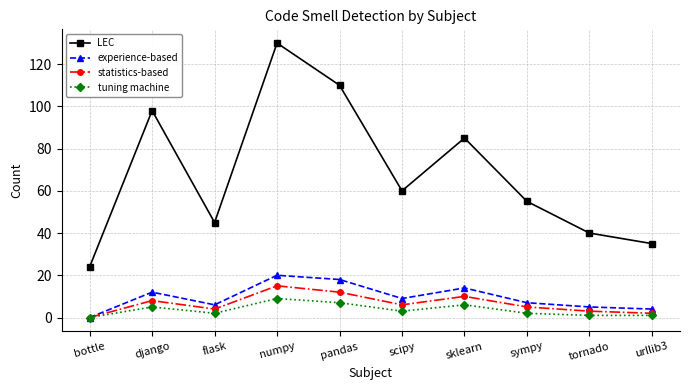

At how many categories does at least one series exceed 39?

8